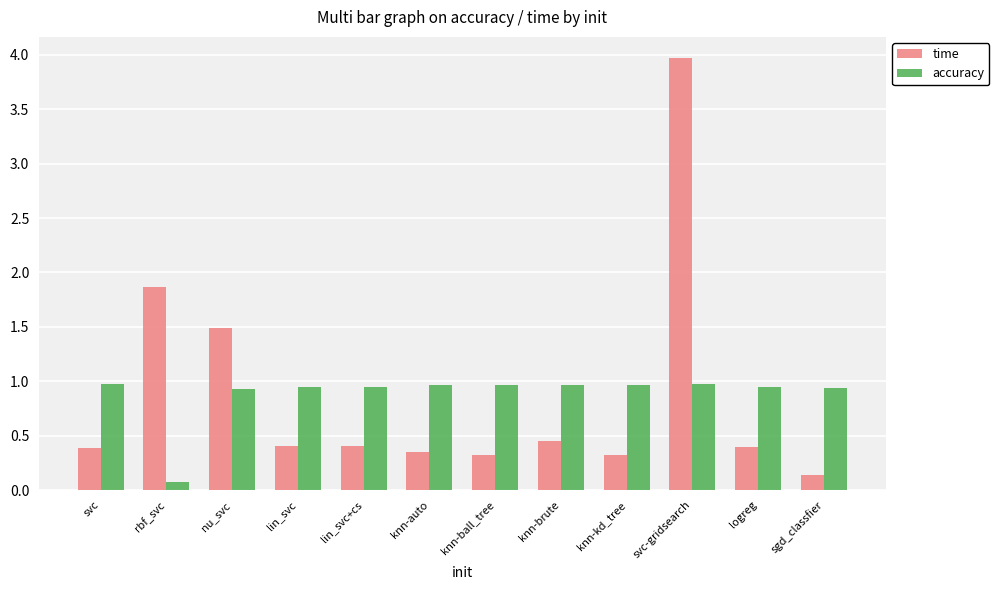

What is the difference between the highest and lowest values at sgd_classfier?

0.8